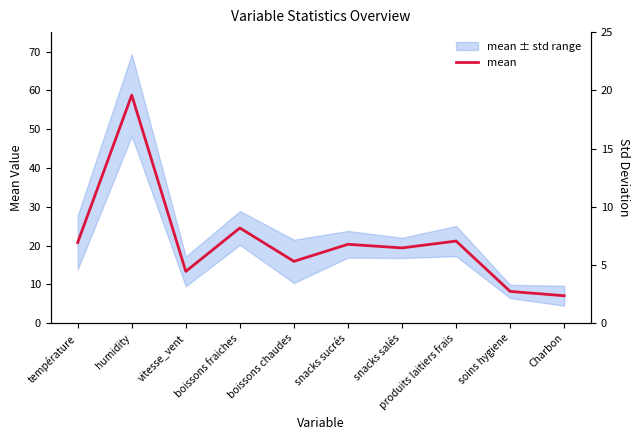

What is the smallest value displayed?

7.1